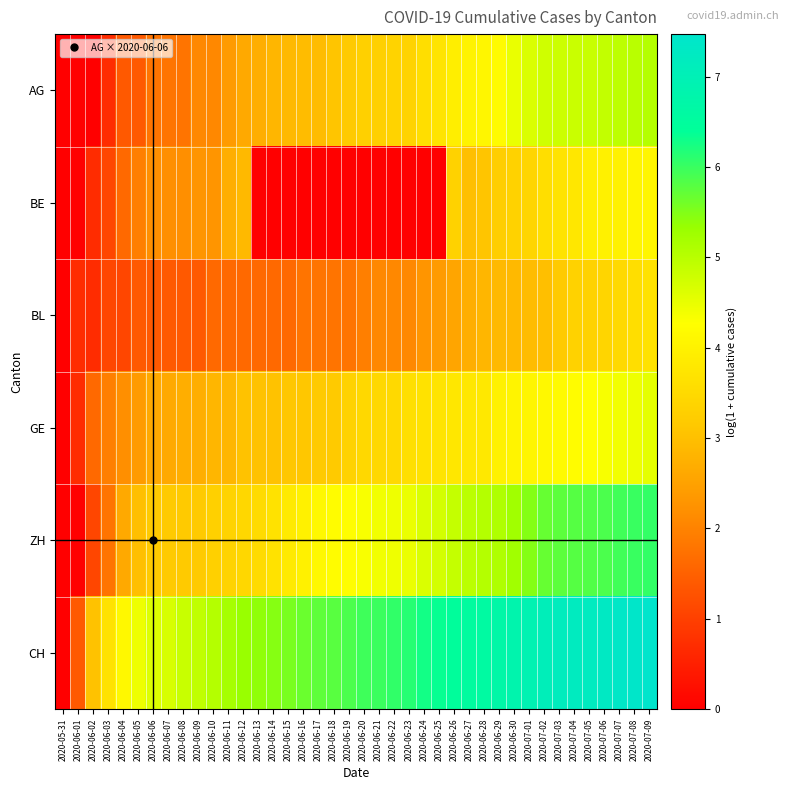

At how many categories does at least one series exceed 0?

39